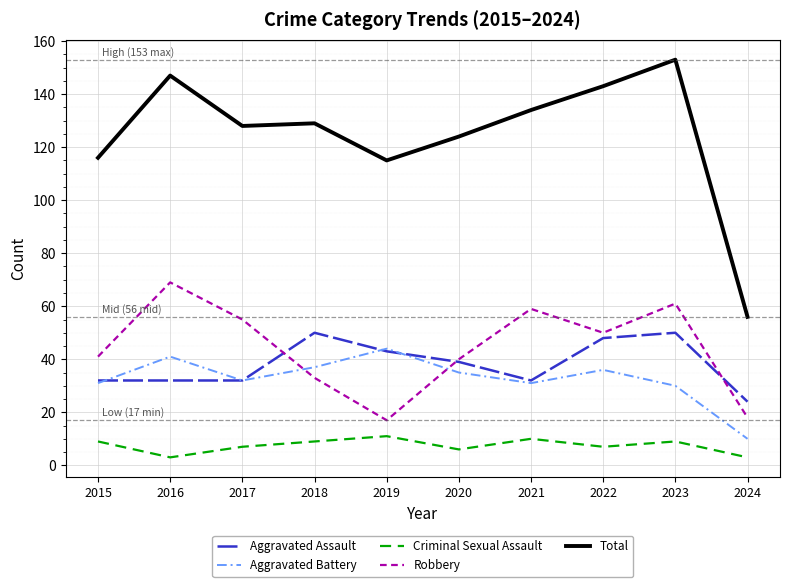

The Criminal Sexual Assault series shows 3 at 2016. True or false?

True